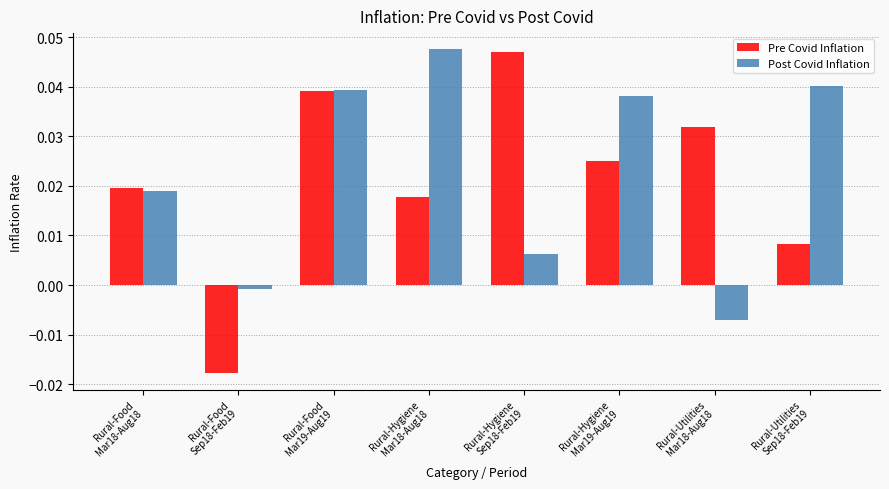

What is the label of the 4th bar from the left?

Rural-Hygiene
Mar18-Aug18